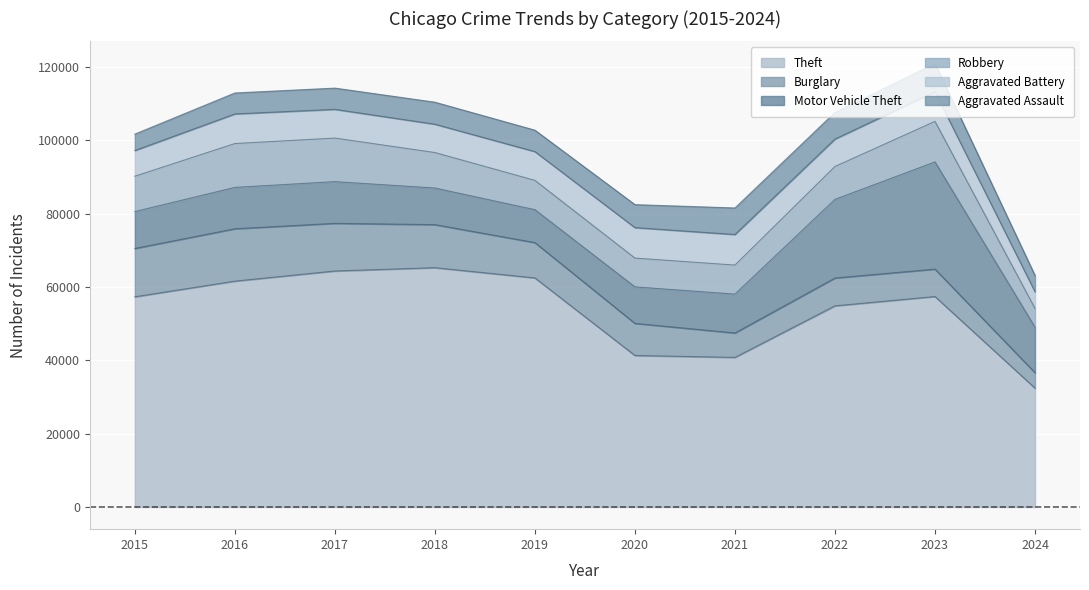

Which label corresponds to the largest value in the chart?

2018